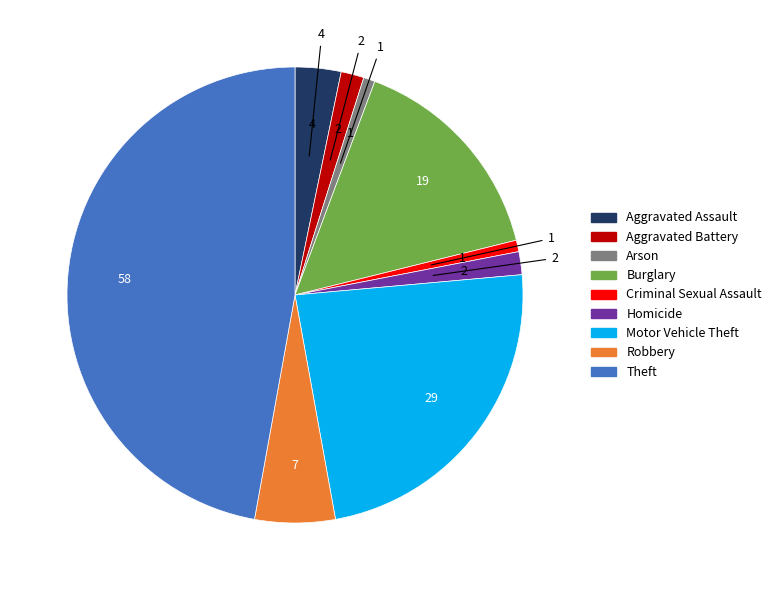

What is the ratio of the value at Homicide to the value at Robbery?

0.3